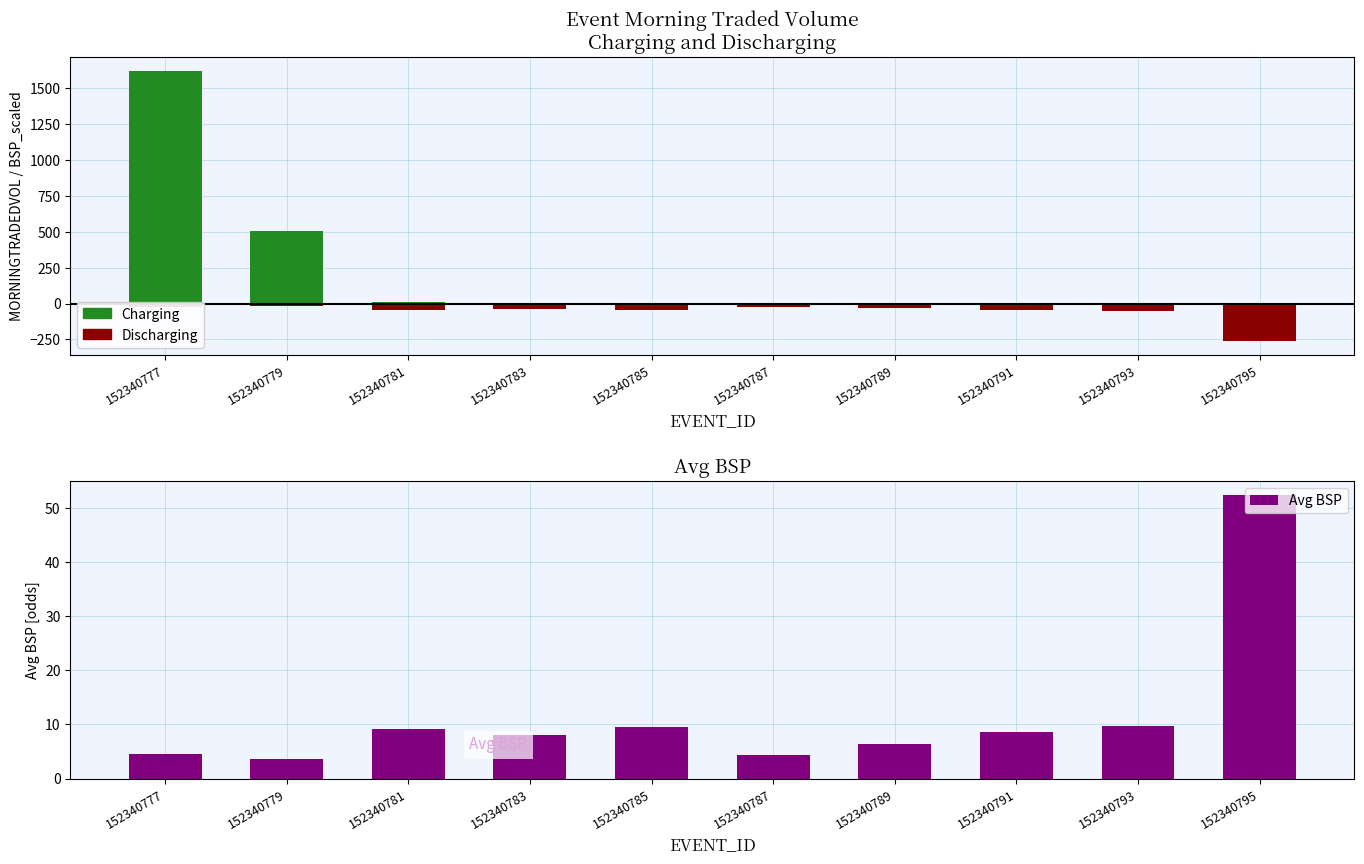

The value of Avg BSP at 152340791 is 14.3. True or false?

False